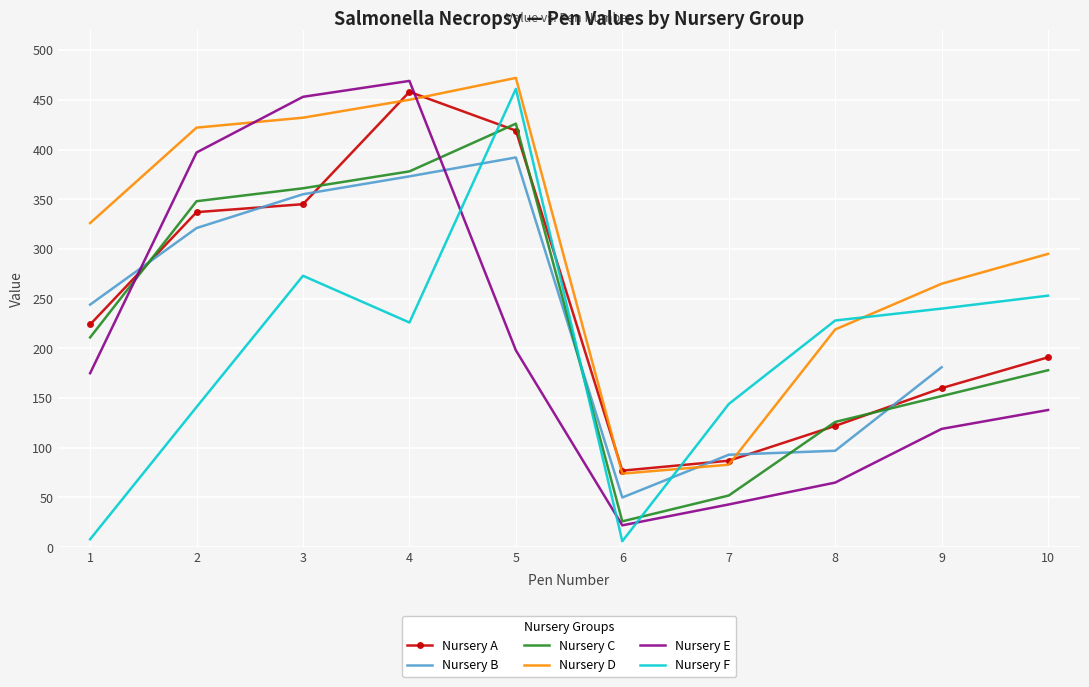

At which label does Nursery E reach its peak?

4